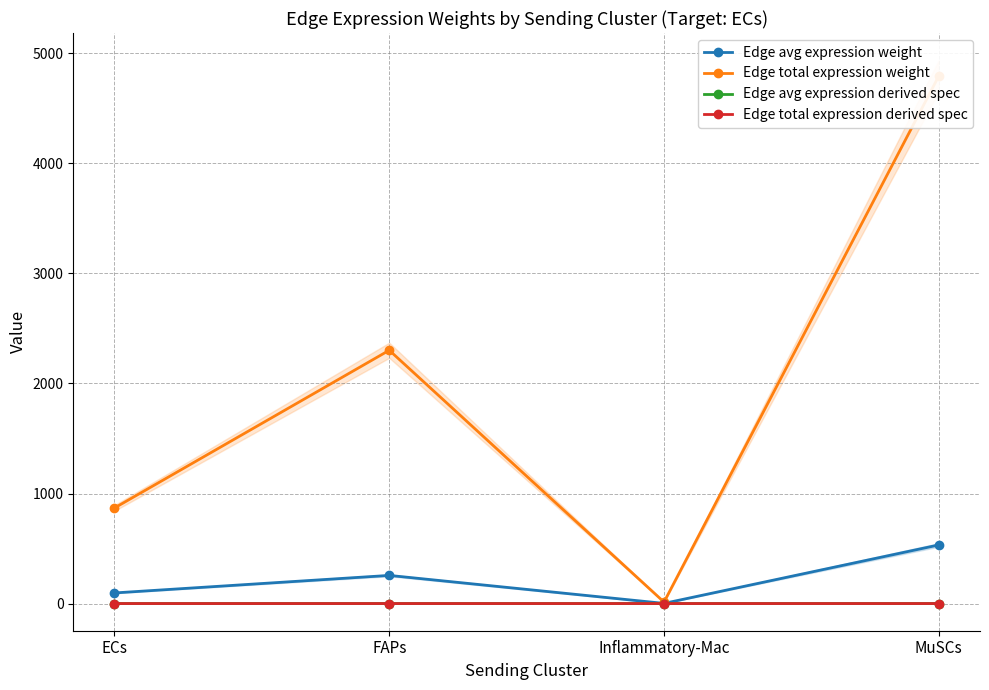

The Edge total expression derived spec series shows 0.0 at Inflammatory-Mac. True or false?

True